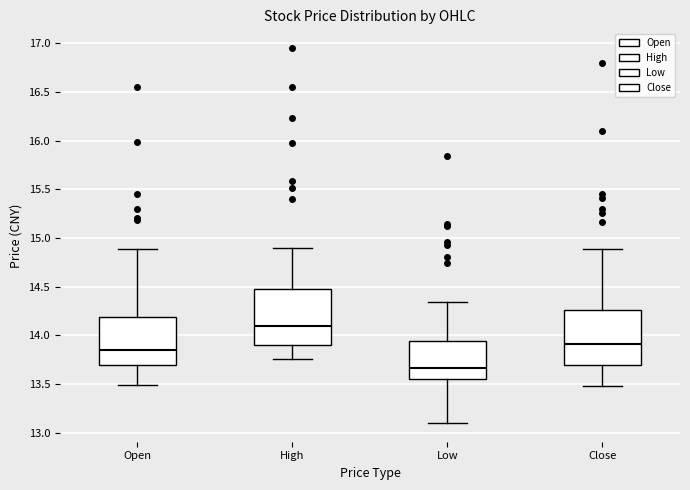

Where is the lower edge of the box for Low on the y-axis? The values are not printed on the chart, so give them approximately, as read against the axis.

13.55